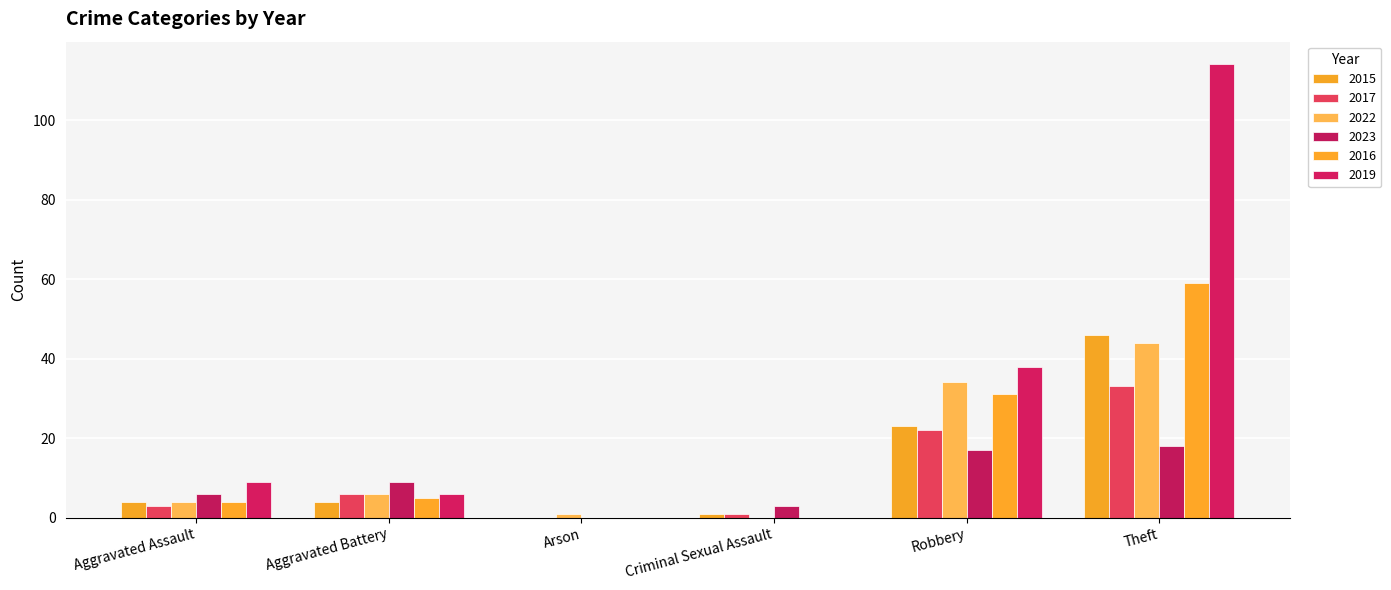

Rank the series by their maximum value, from lowest to highest.

2023, 2017, 2022, 2015, 2016, 2019